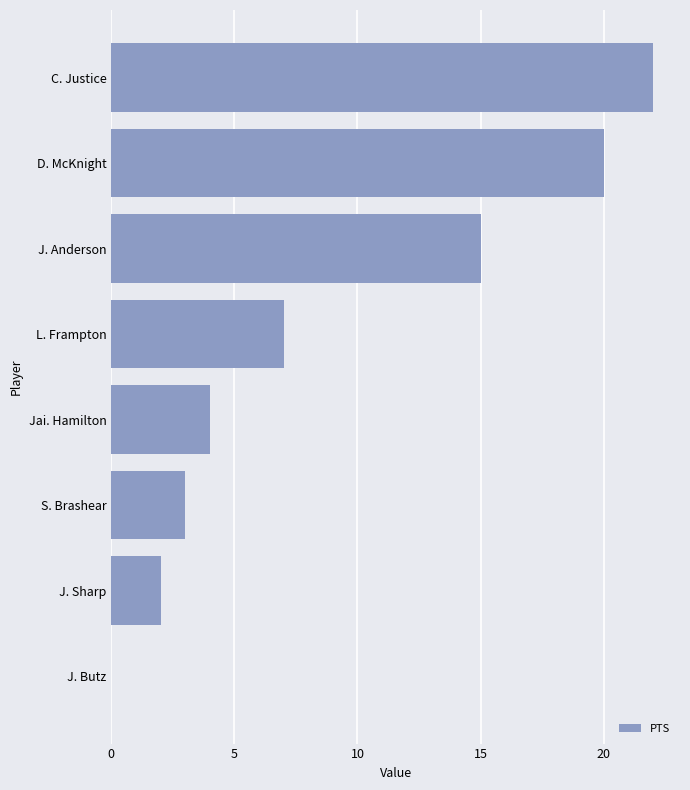

The value at D. McKnight is 20. True or false?

True